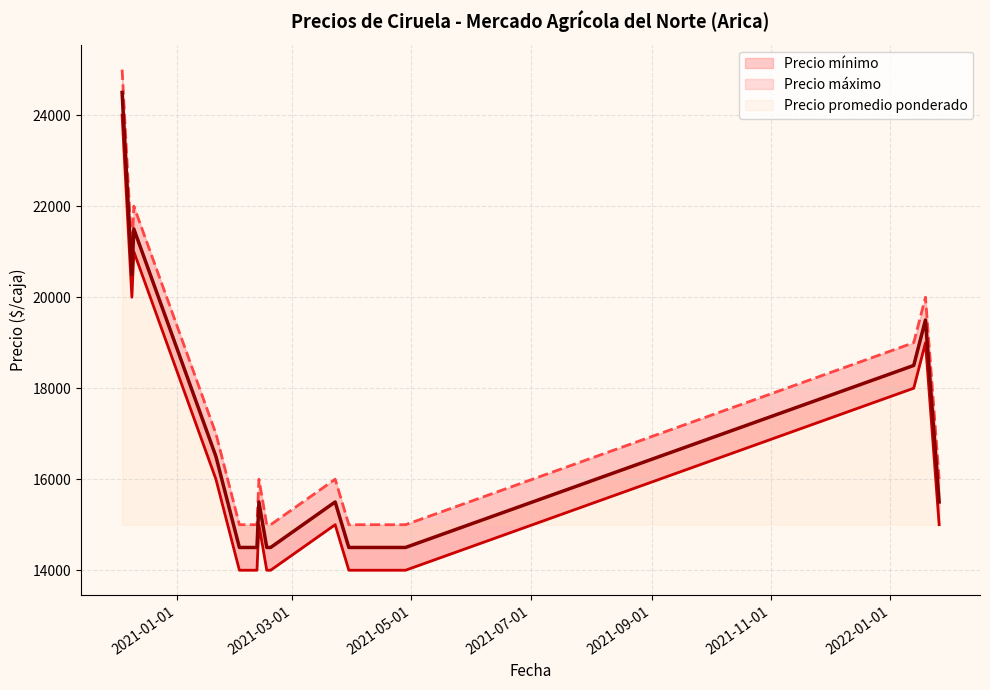

What is the sum of all Precio promedio ponderado values?

269000